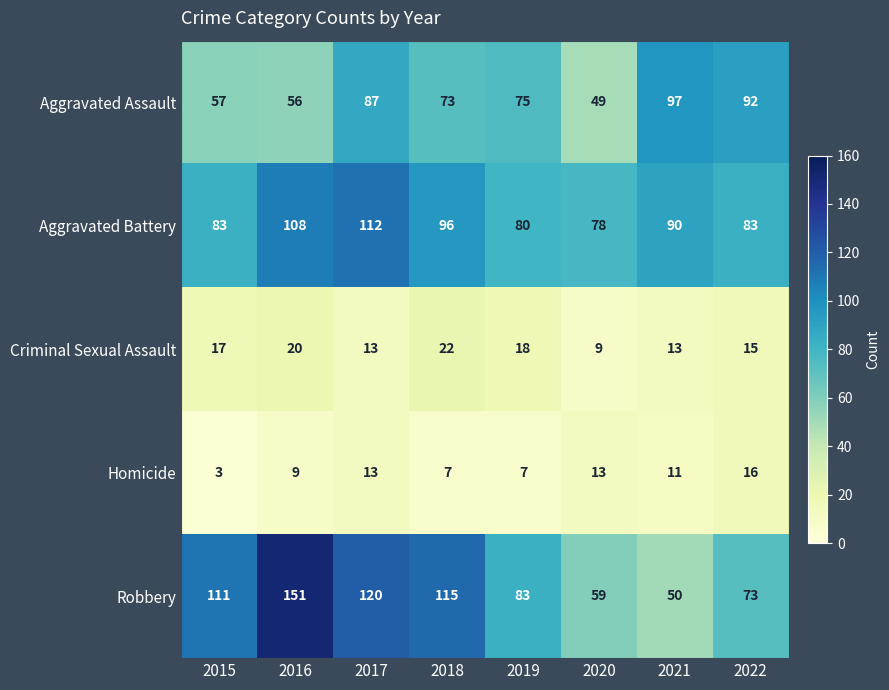

How many data points does each series have?

8